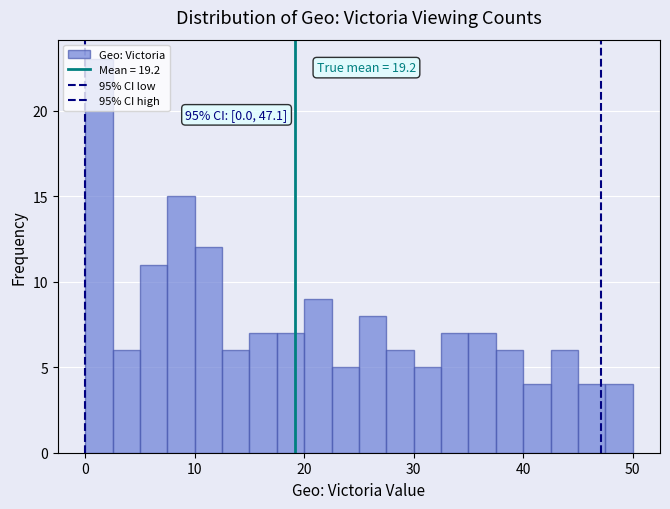

Read against the x-axis, roughly where is the centre of the tallest bar?

1